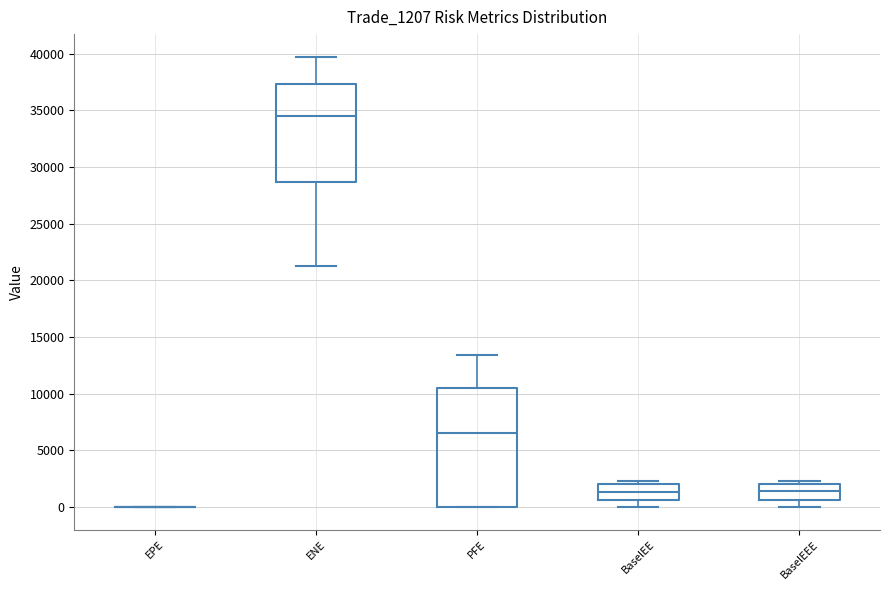

Reading left to right, transcribe this box plot: for each box, give where its median line is, the range the box spans, and where its two whiskers end, as read against the y-axis. The values are not printed on the chart, so give them approximately, as read against the axis.

EPE: box collapsed to a line at 0, whiskers 0 to 0
ENE: median 34500, box 28500 to 37500, whiskers 21500 to 39500
PFE: median 6500, box 0 to 10500, whiskers 0 to 13500
BaselEE: median 1500, box 500 to 2000, whiskers 0 to 2500
BaselEEE: median 1500, box 500 to 2000, whiskers 0 to 2500